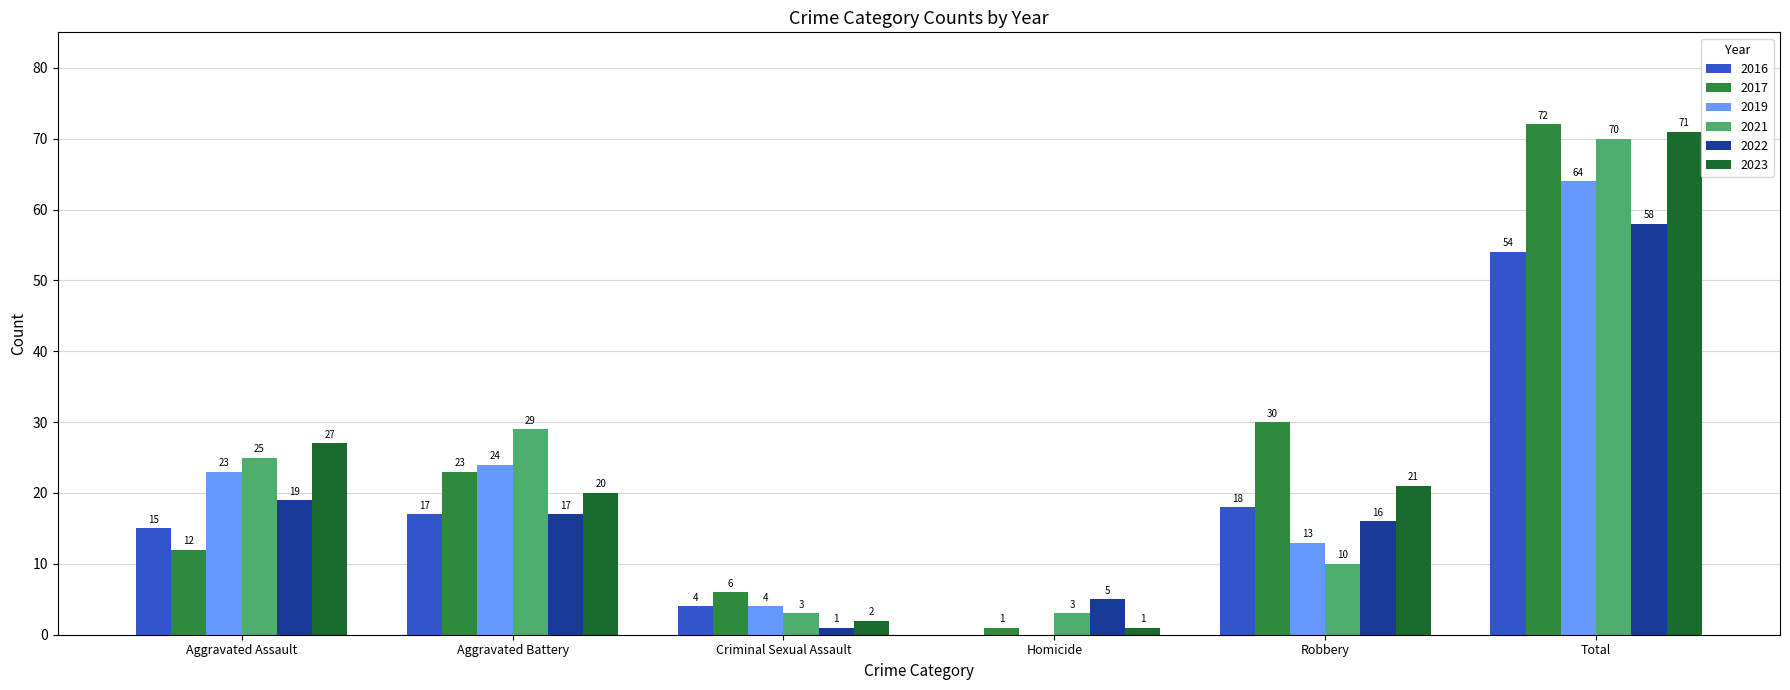

Between Criminal Sexual Assault and Homicide, which series saw the biggest shift?

2017